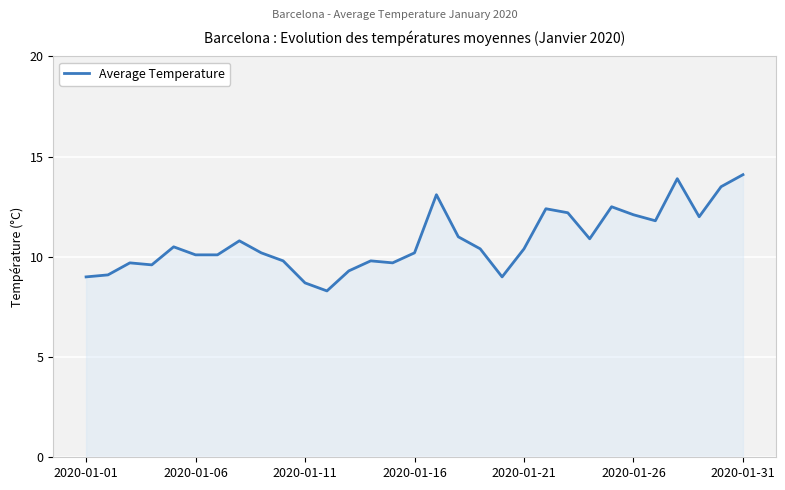

What is the minimum value shown in the chart?

8.3